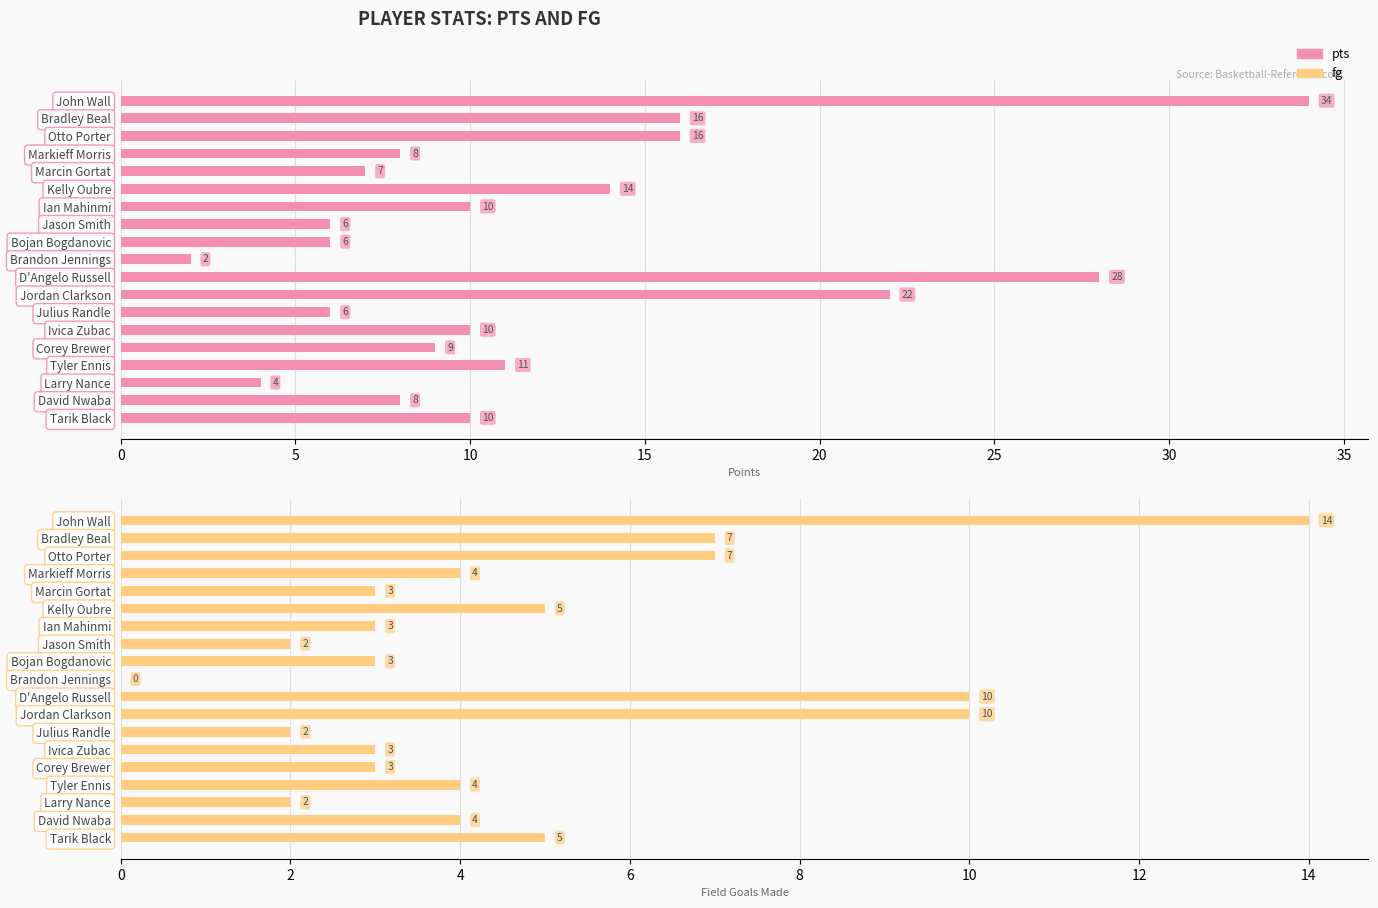

What are all the series names shown in the legend?

pts, fg